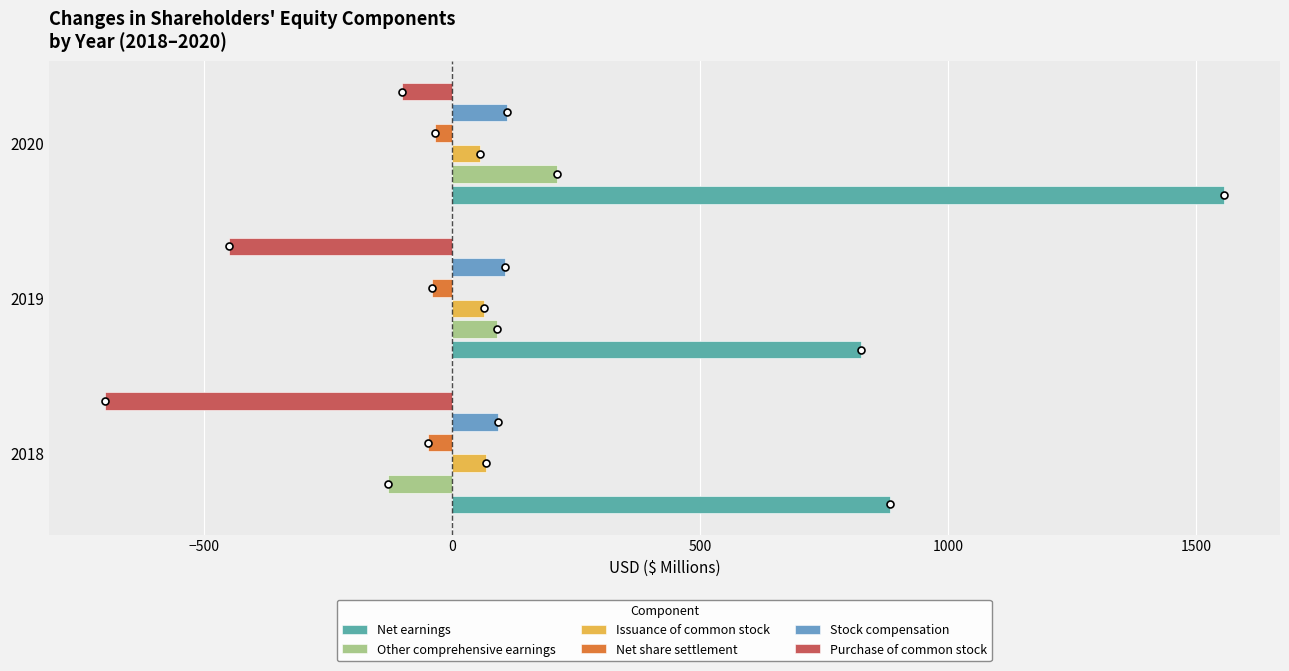

Where is Net earnings nearest to the value 1189?

2018